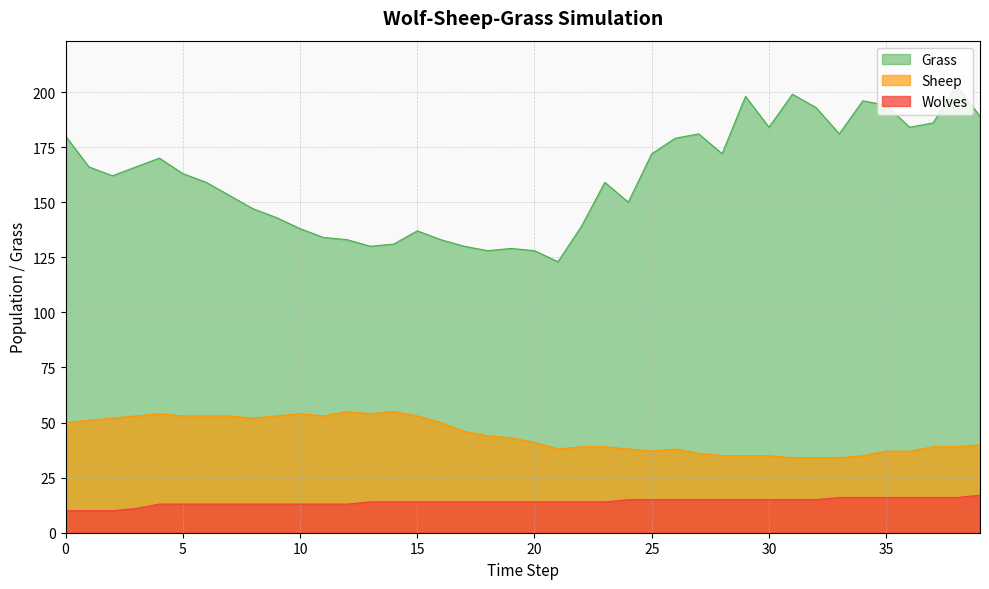

Rank the series at 30 from highest to lowest value.

Grass, Sheep, Wolves